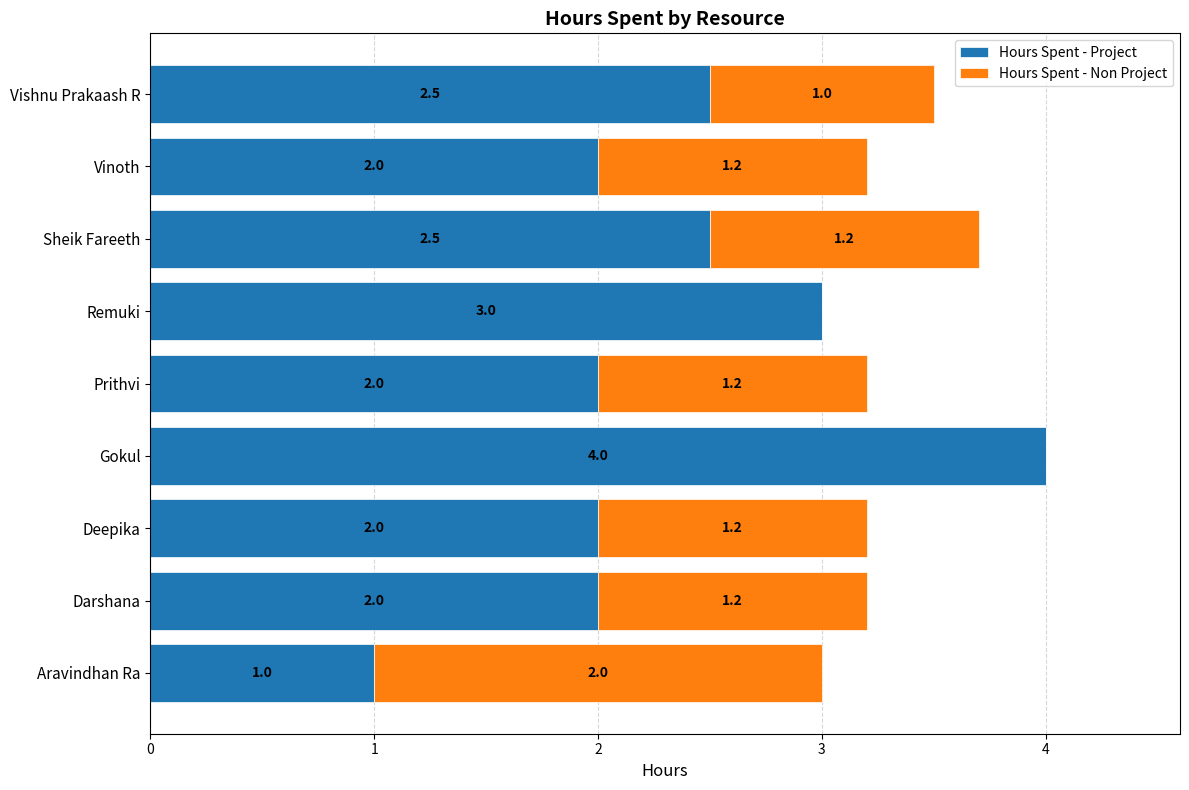

What is the sum of all Hours Spent - Project values?

21.0